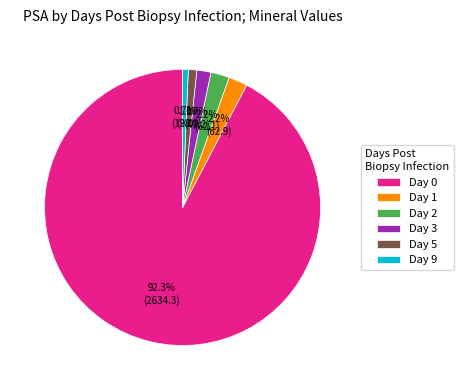

Is the sum of Day 0 and Day 1 greater than half?

Yes